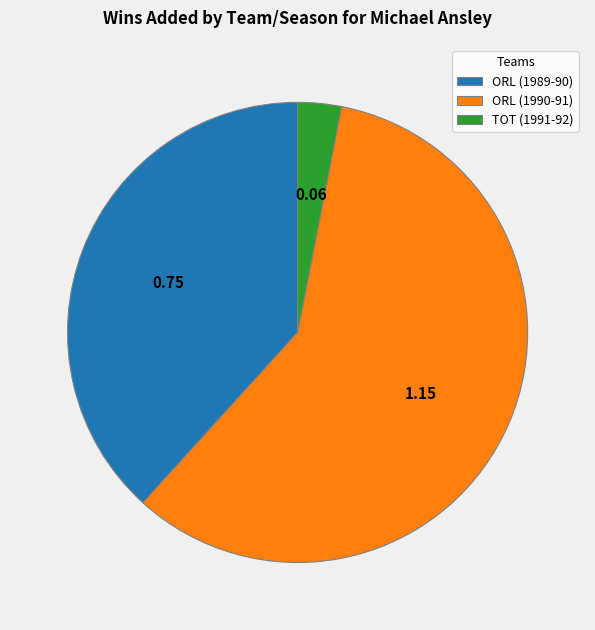

Rank the categories by value from lowest to highest.

TOT (1991-92), ORL (1989-90), ORL (1990-91)